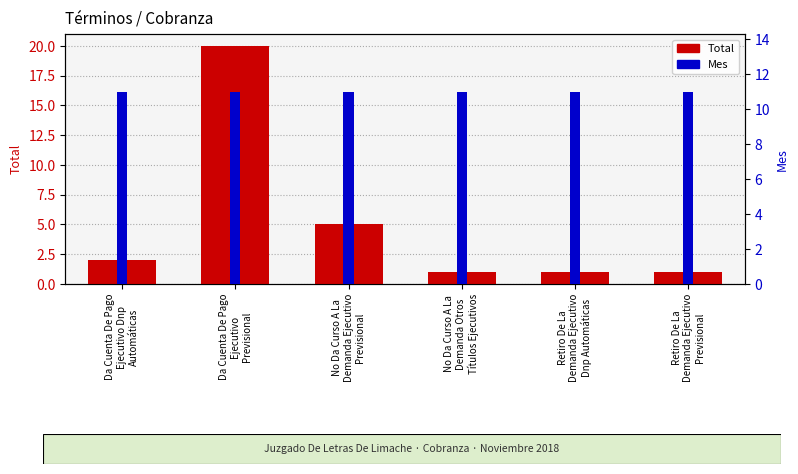

At which label does Mes reach its peak?

Da Cuenta De Pago
Ejecutivo Dnp
Automáticas